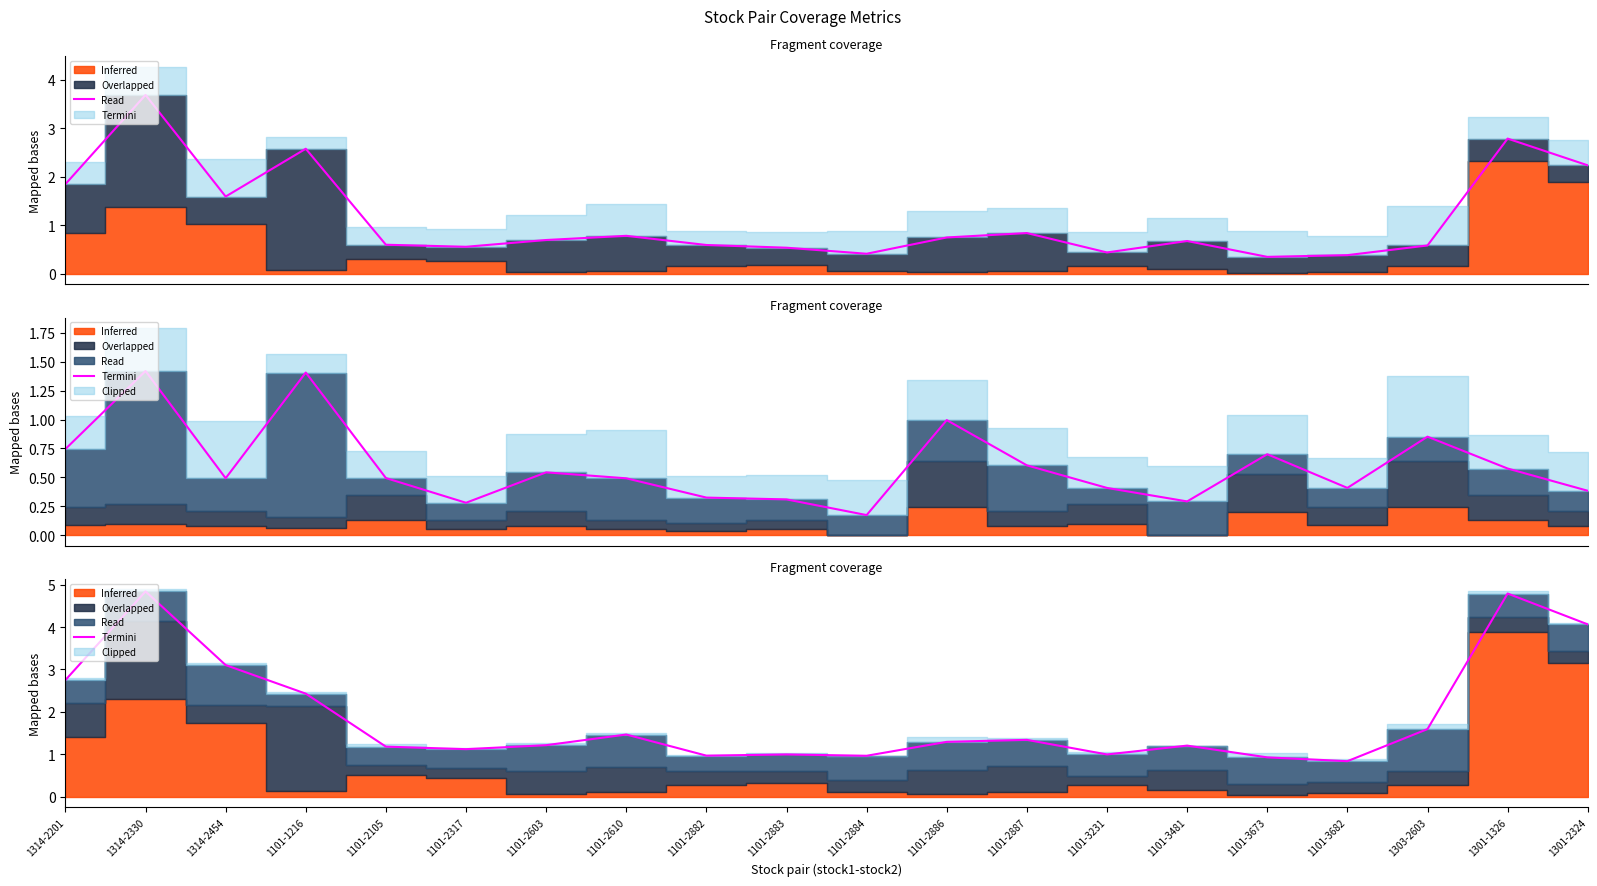

What is the approximate value at 1101-3682?

0.8